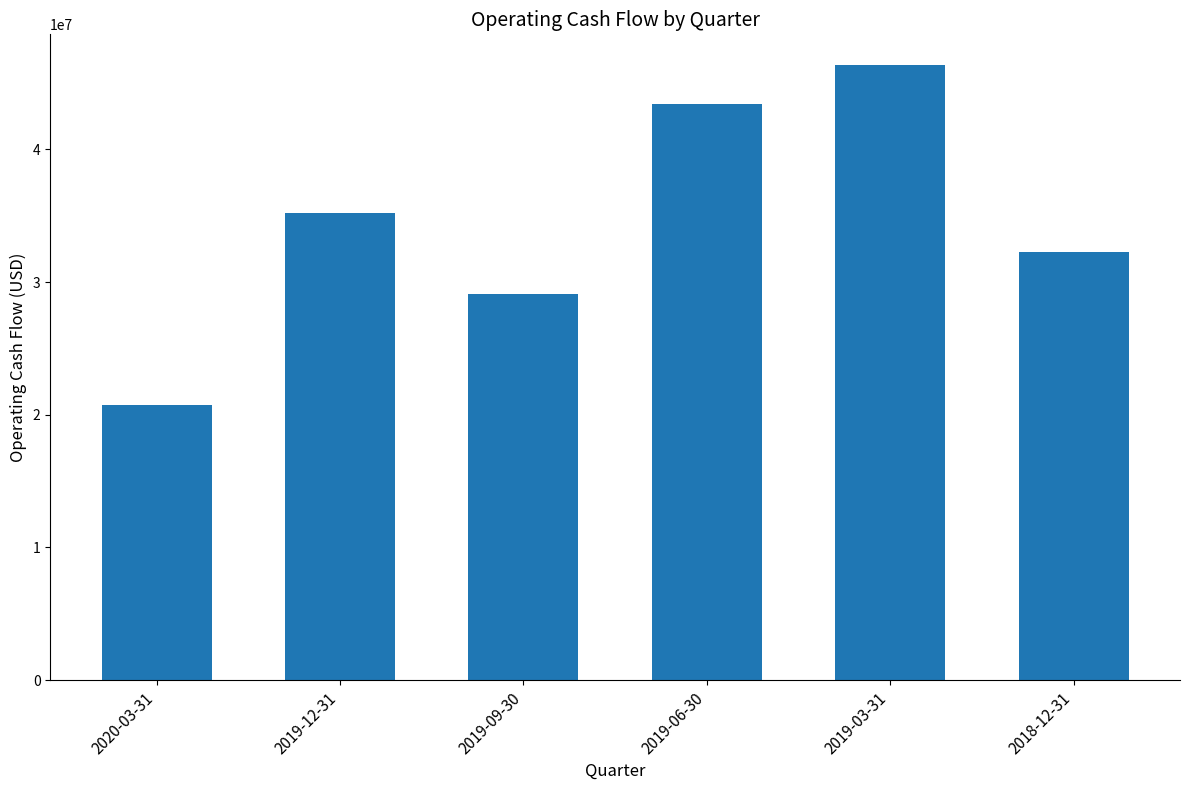

What is the sum of all values?

207080000